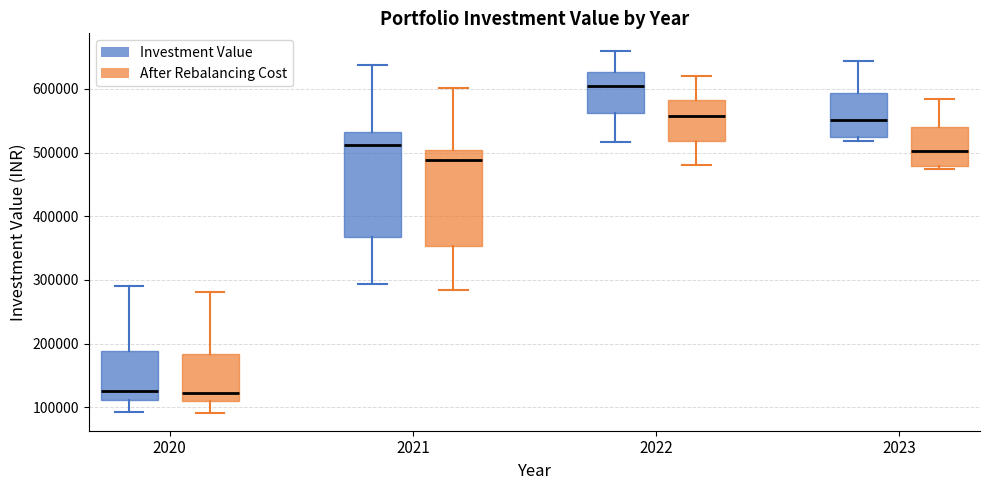

Comparing the boxes themselves (not the whiskers), which one is the tallest?

2021 (Investment Value)